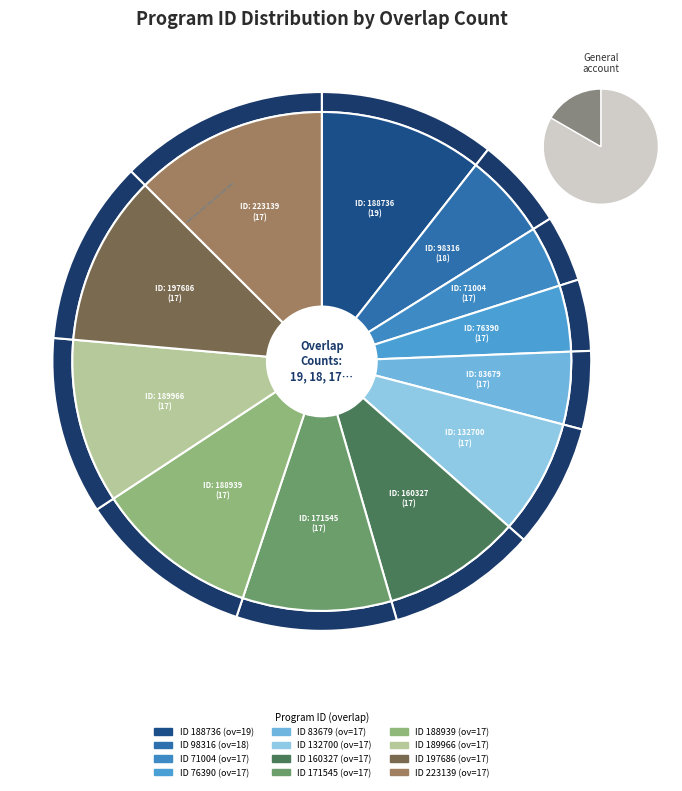

What is the largest slice in the pie chart?

223139